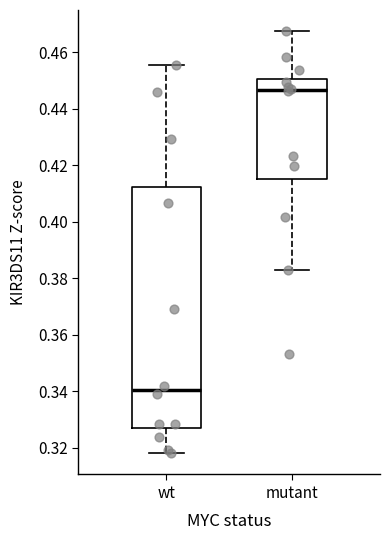

Which box has the lowest median line?

wt